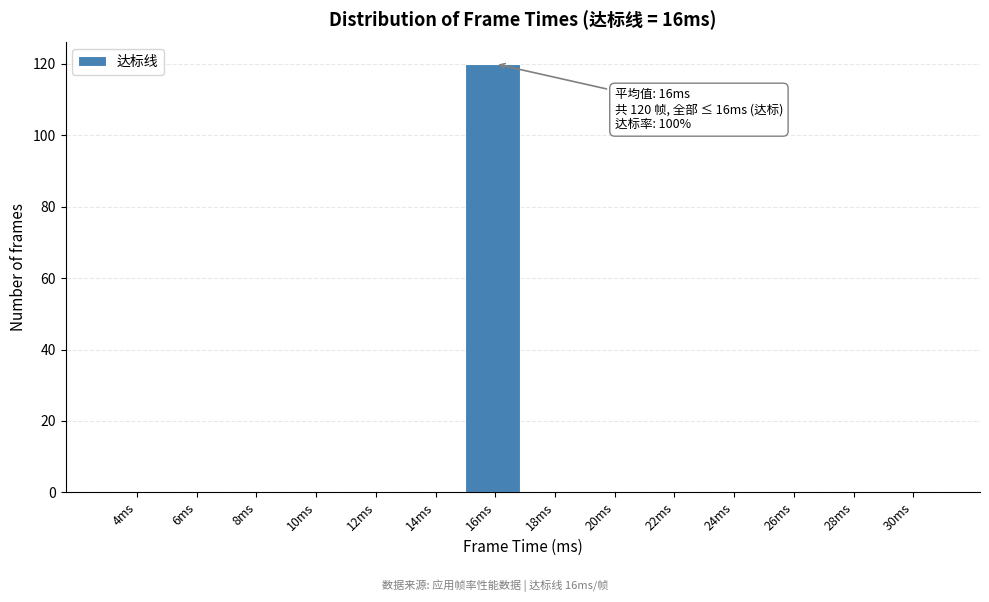

Reading right to left, list all the values displayed in this chart.

30ms=0	28ms=0	26ms=0	24ms=0	22ms=0	20ms=0	18ms=0	16ms=120	14ms=0	12ms=0	10ms=0	8ms=0	6ms=0	4ms=0